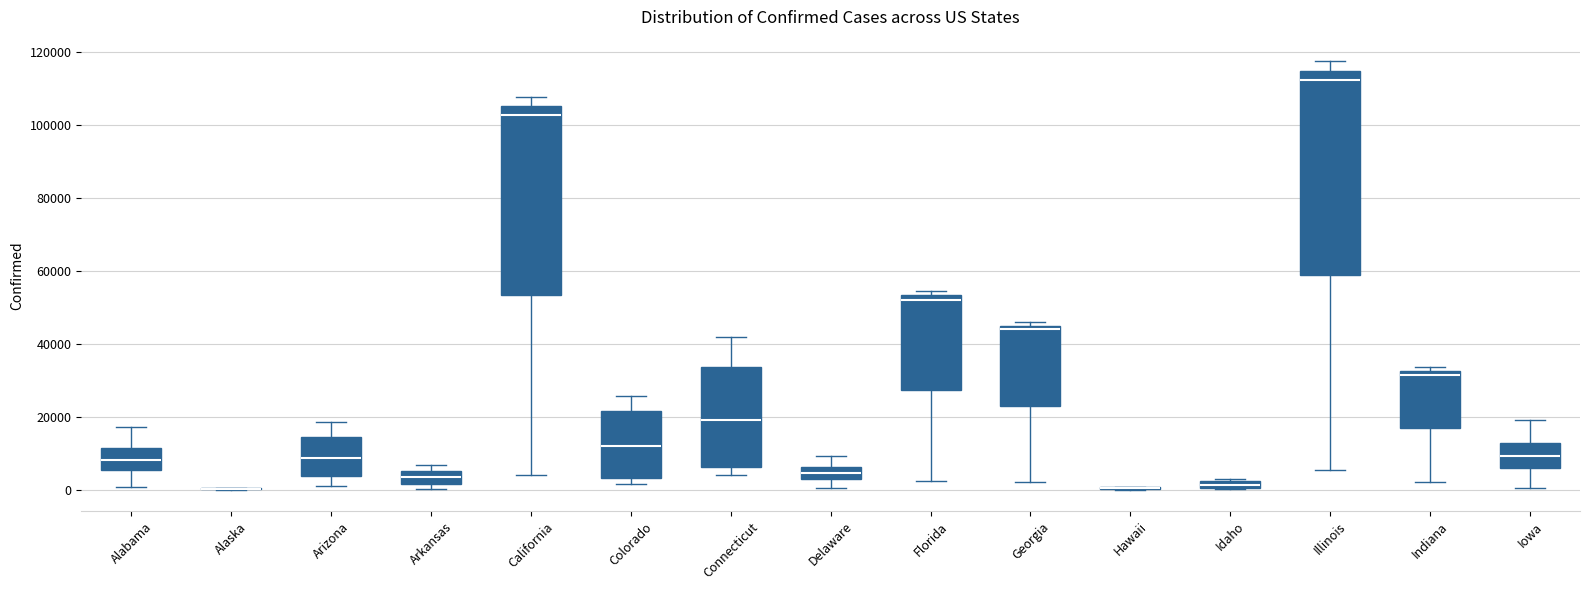

Where does the lower whisker of the box for Connecticut end on the y-axis? The values are not printed on the chart, so give them approximately, as read against the axis.

4000